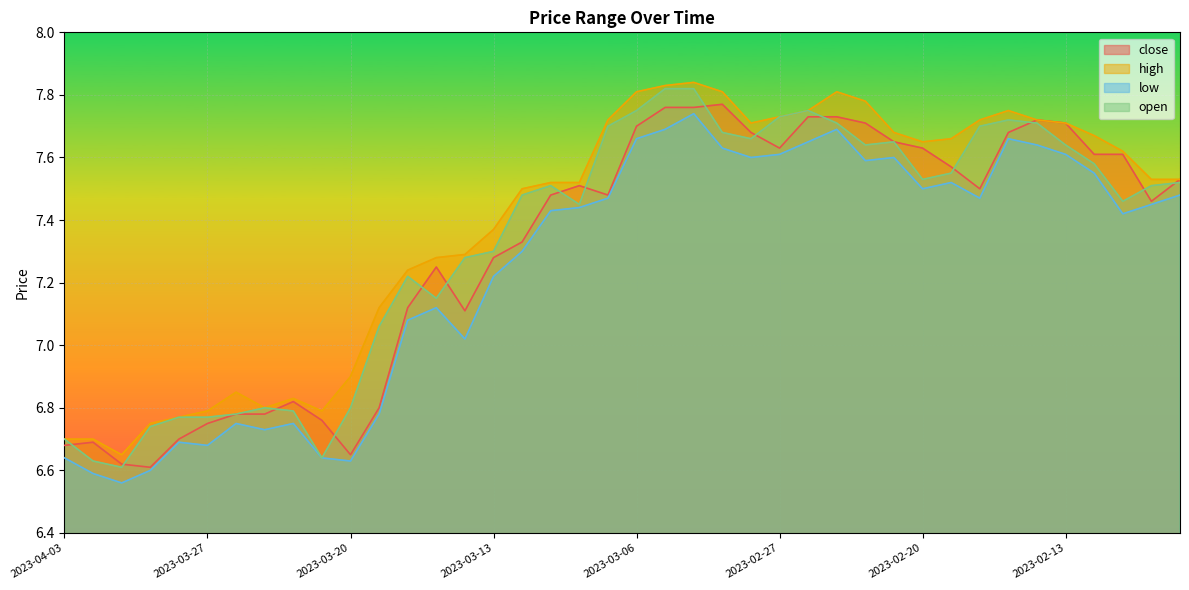

The value of close at 2023-02-17 is 7.6. True or false?

True